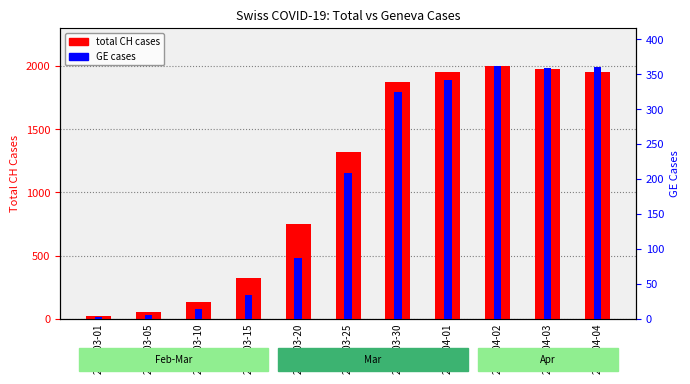

How many groups of bars are there?

11